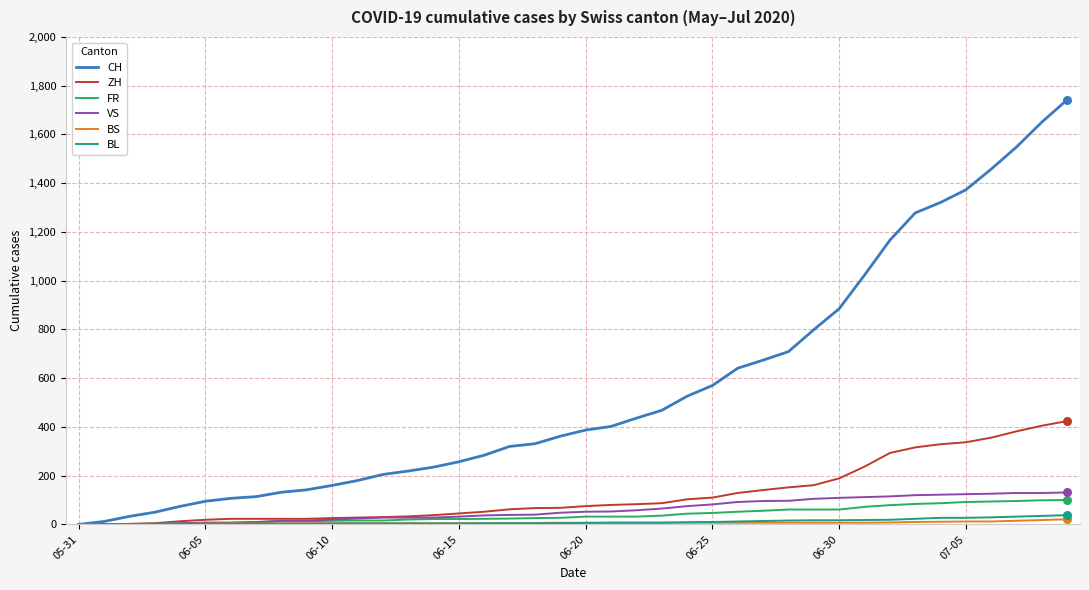

What is the greatest value displayed?

1743